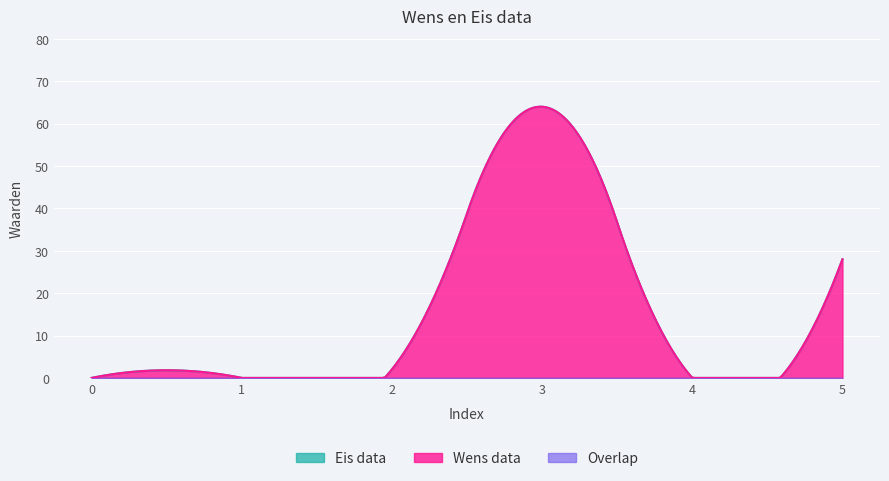

What is the approximate value of Wens data at 5?

28.0